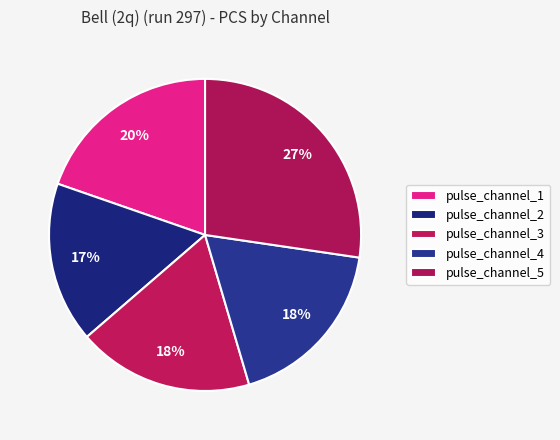

What is the change in value from pulse_channel_2 to pulse_channel_3?

+0.9